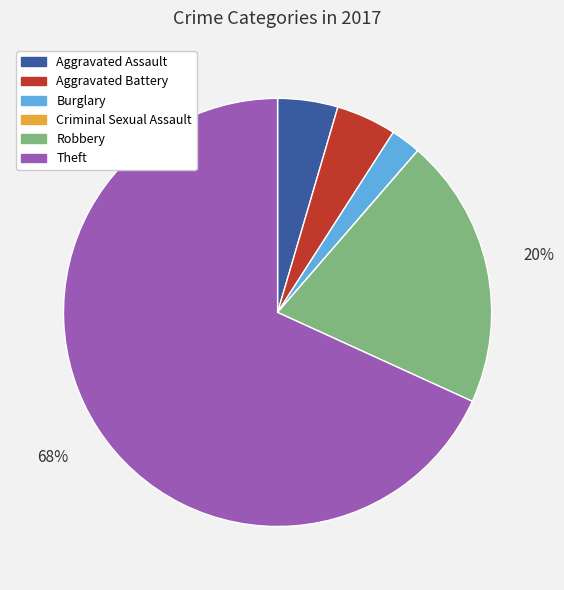

To the nearest percent, what is the difference between the largest and smallest slice percentages?

68%